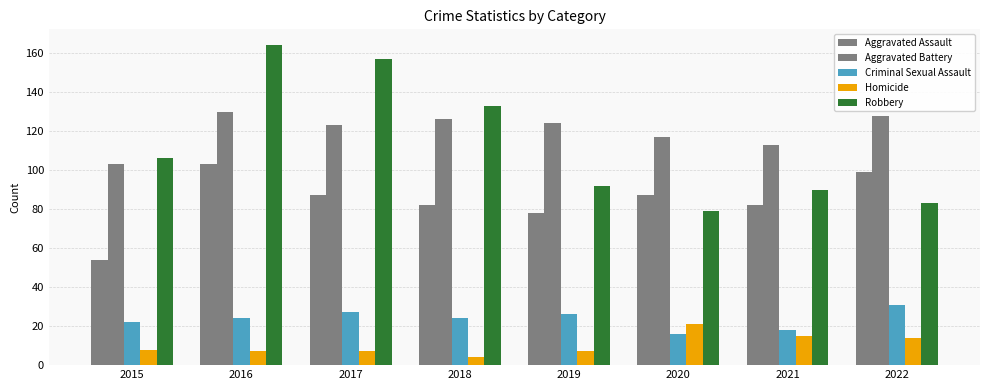

The Criminal Sexual Assault series shows 8 at 2018. True or false?

False